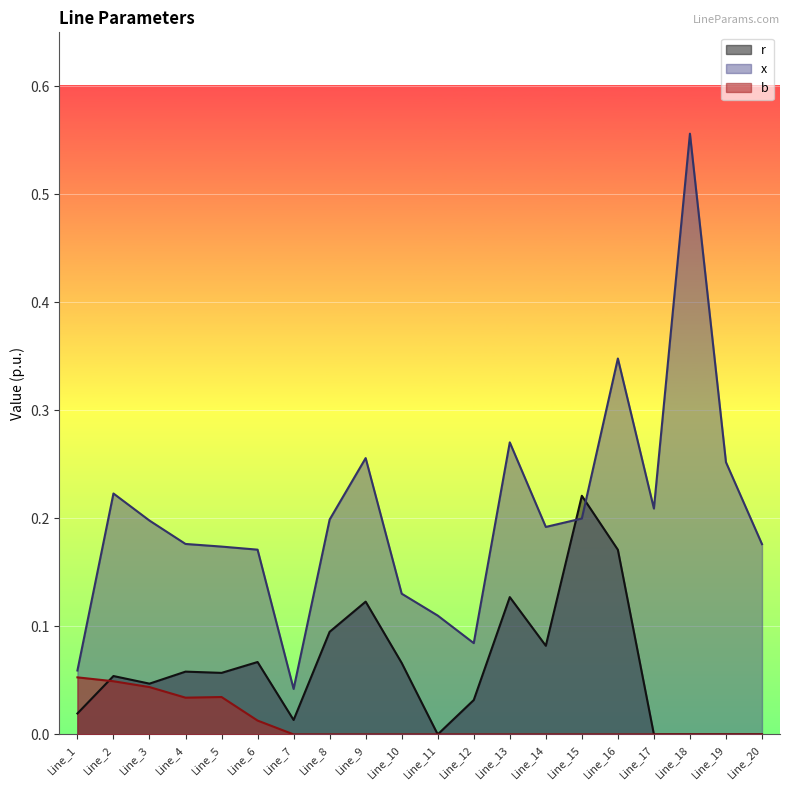

At which category is the sum across all series the highest?

Line_18